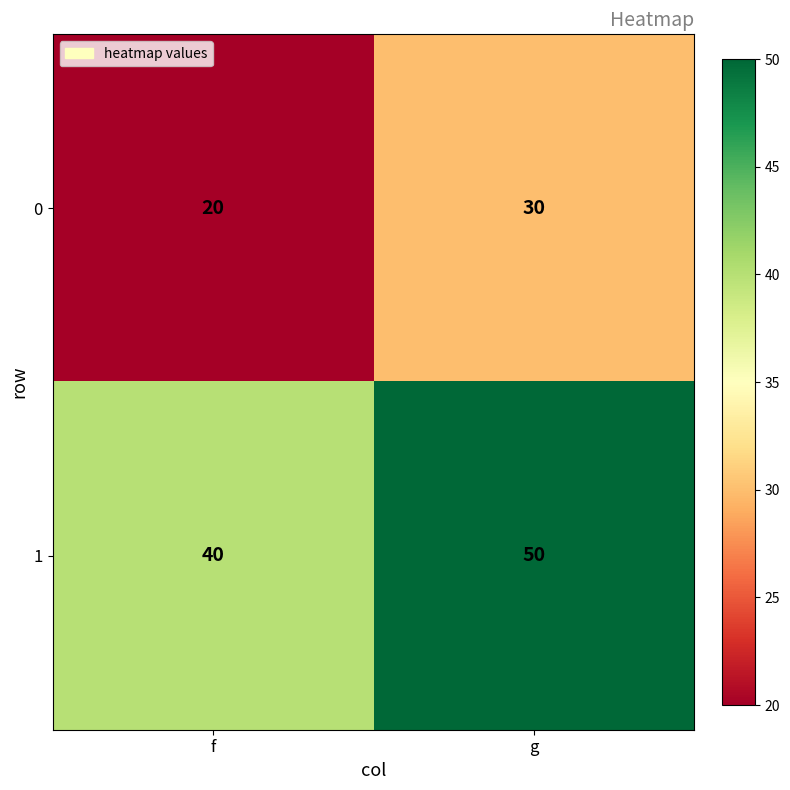

Rank the categories by 1 value from highest to lowest.

g, f